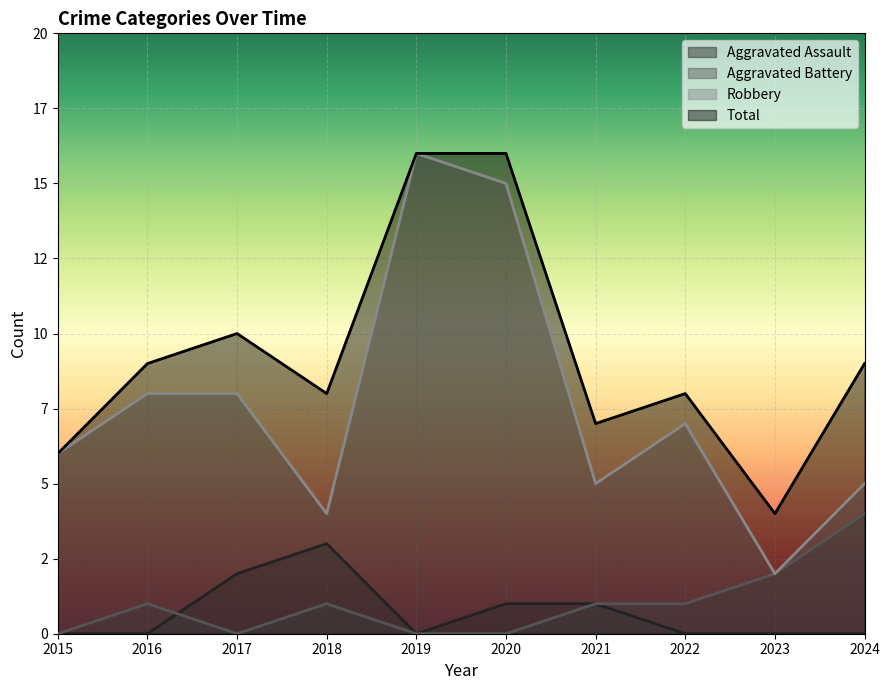

At which label is Aggravated Battery closest to 2?

2023